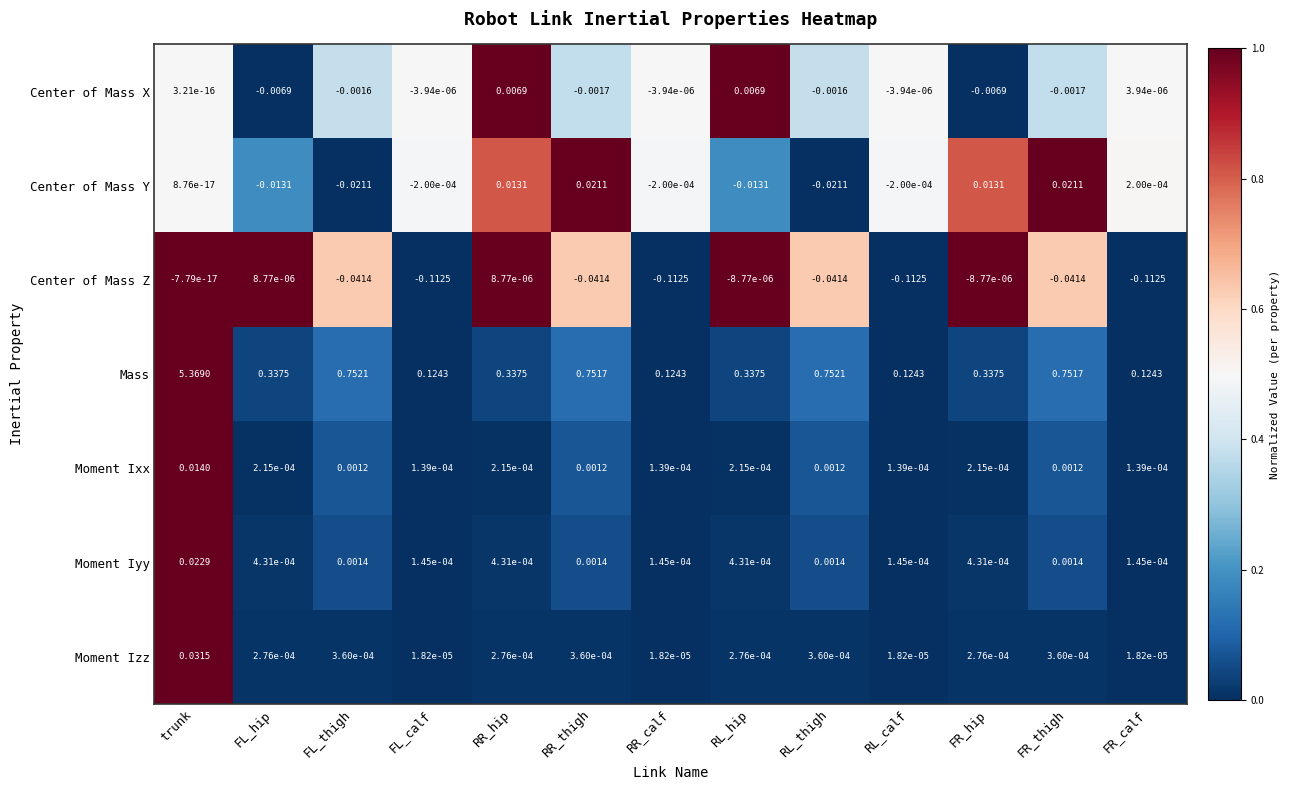

At which category is the sum across all series the highest?

trunk